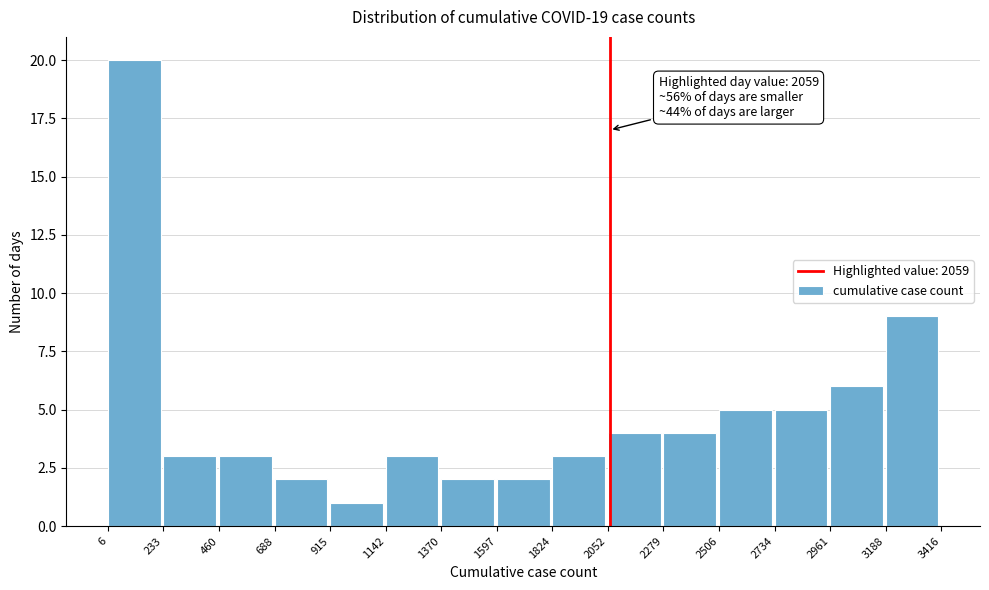

Over which range of the x-axis is the bar tallest?

6 to 233